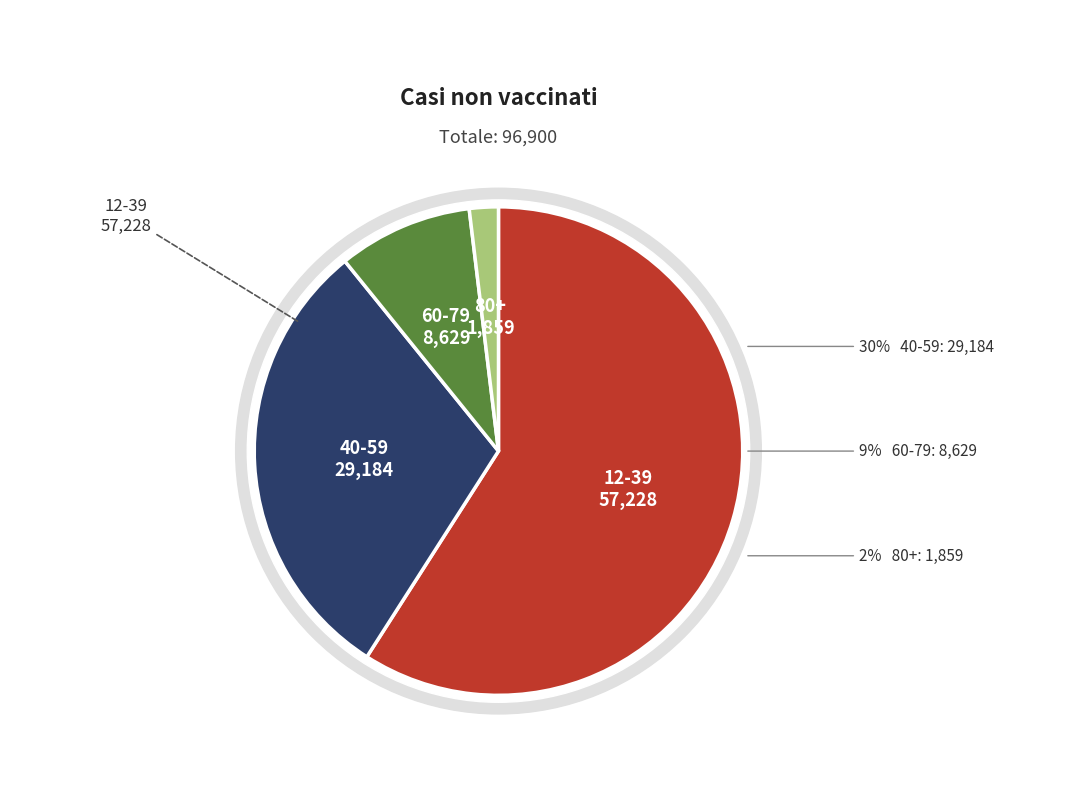

To the nearest percent, what portion does 40-59 represent?

30%